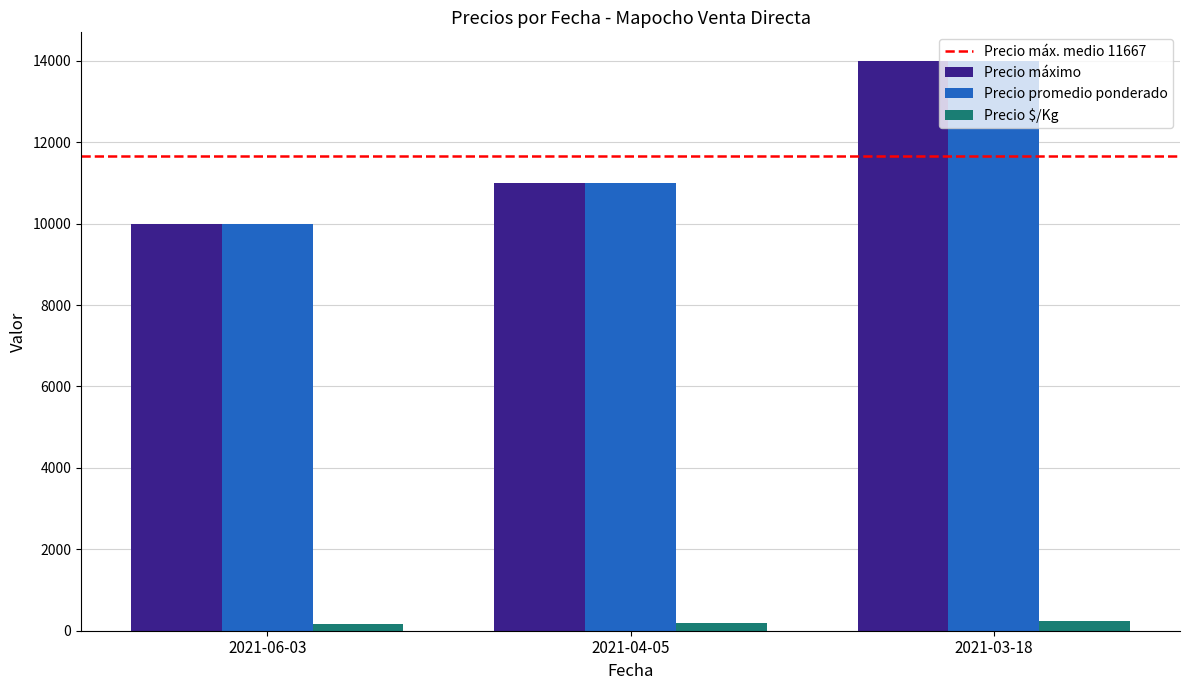

How many distinct data groups are displayed?

3